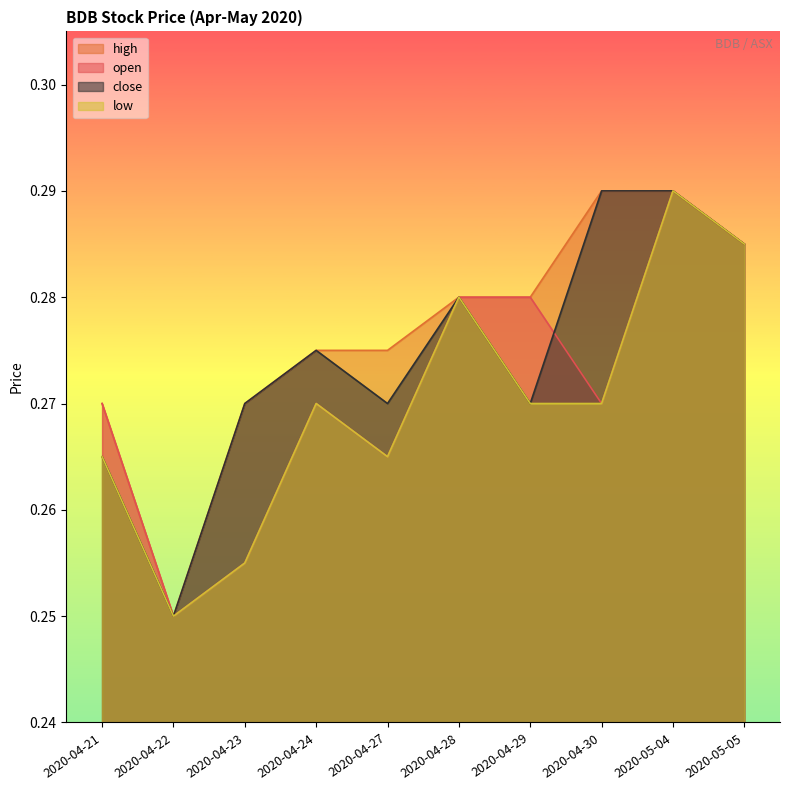

At which category does close reach its first local valley?

2020-04-22